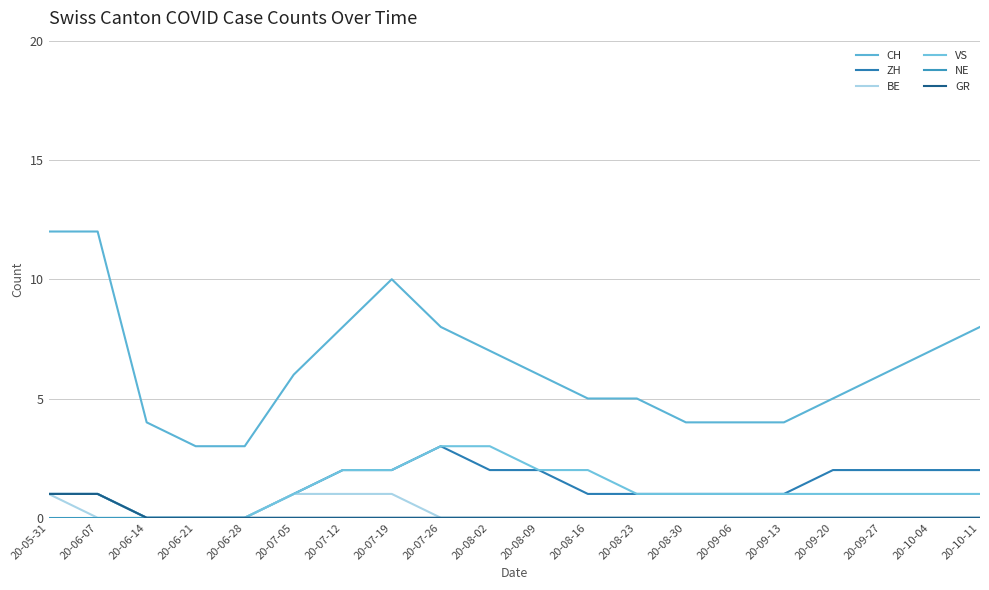

Which series has the widest spread of values?

CH